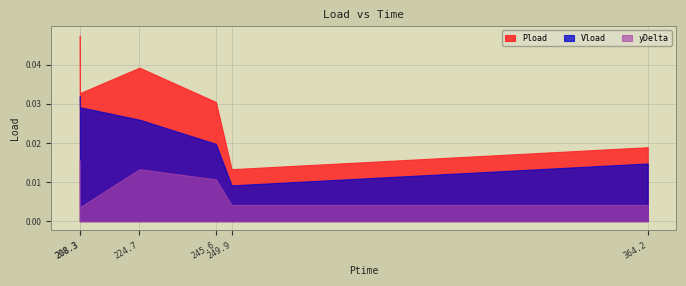

At how many categories does at least one series exceed 0?

6